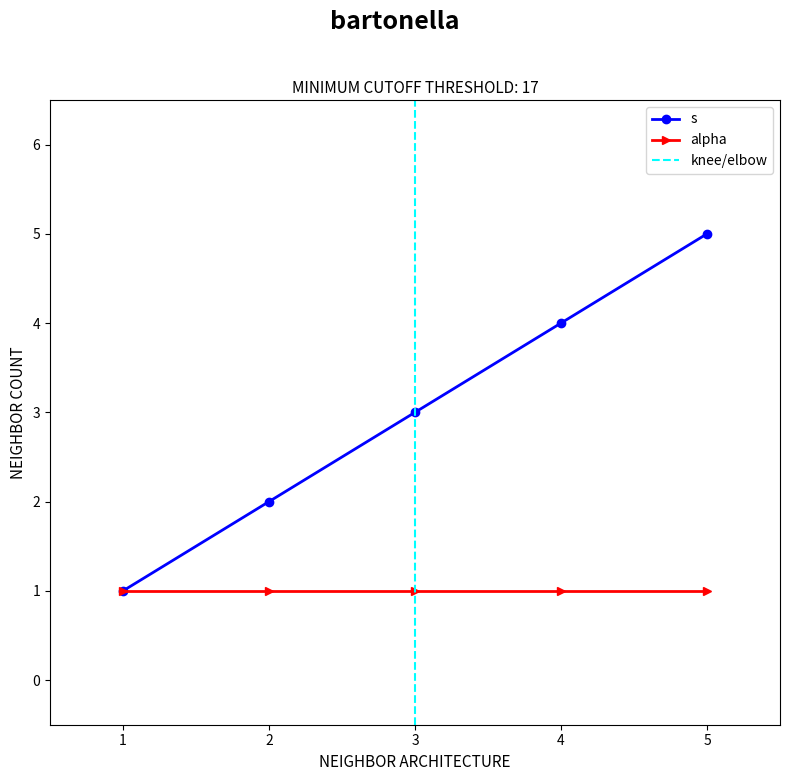

What is the difference between the maximum and minimum values?

4